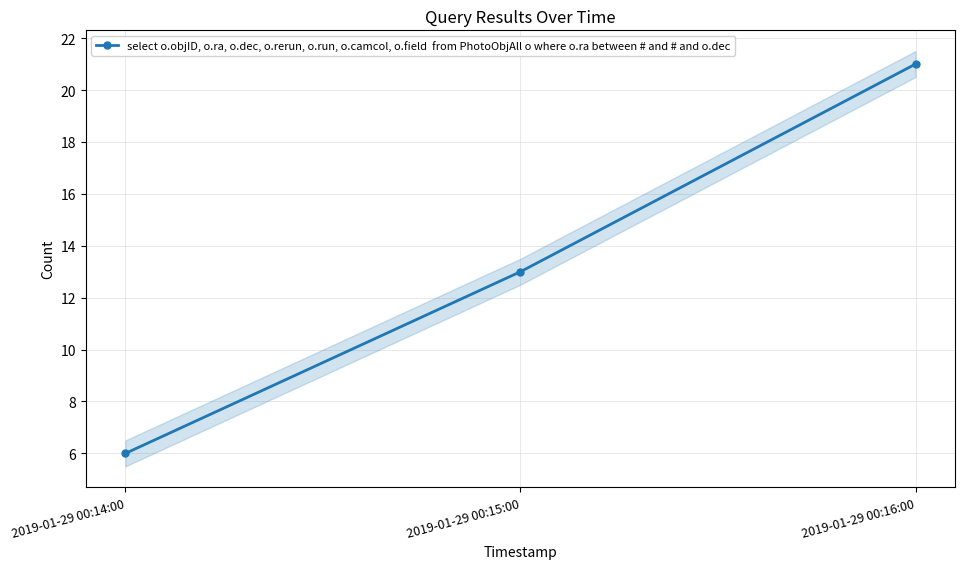

What is the minimum value shown in the chart?

6